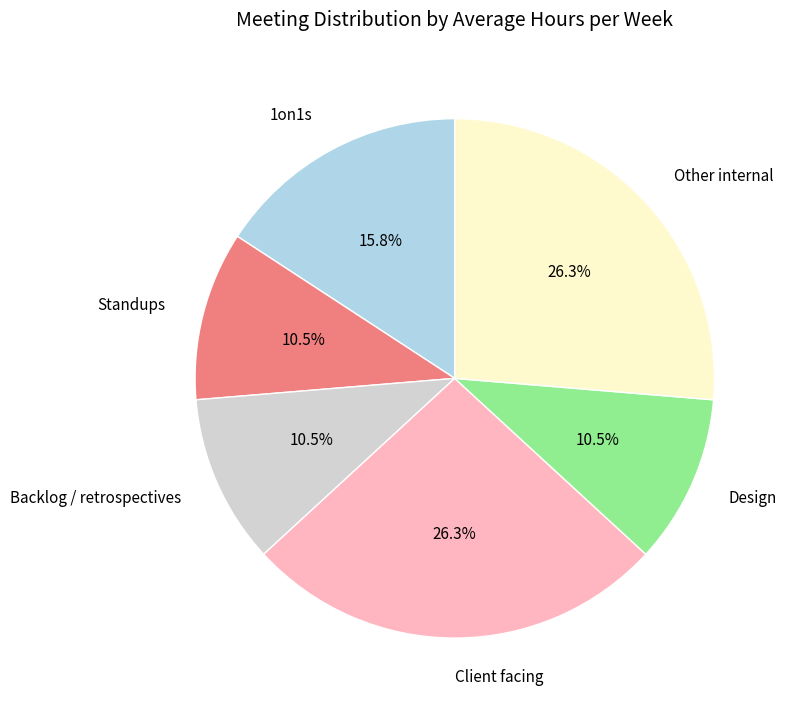

Is Standups the majority of the pie?

No